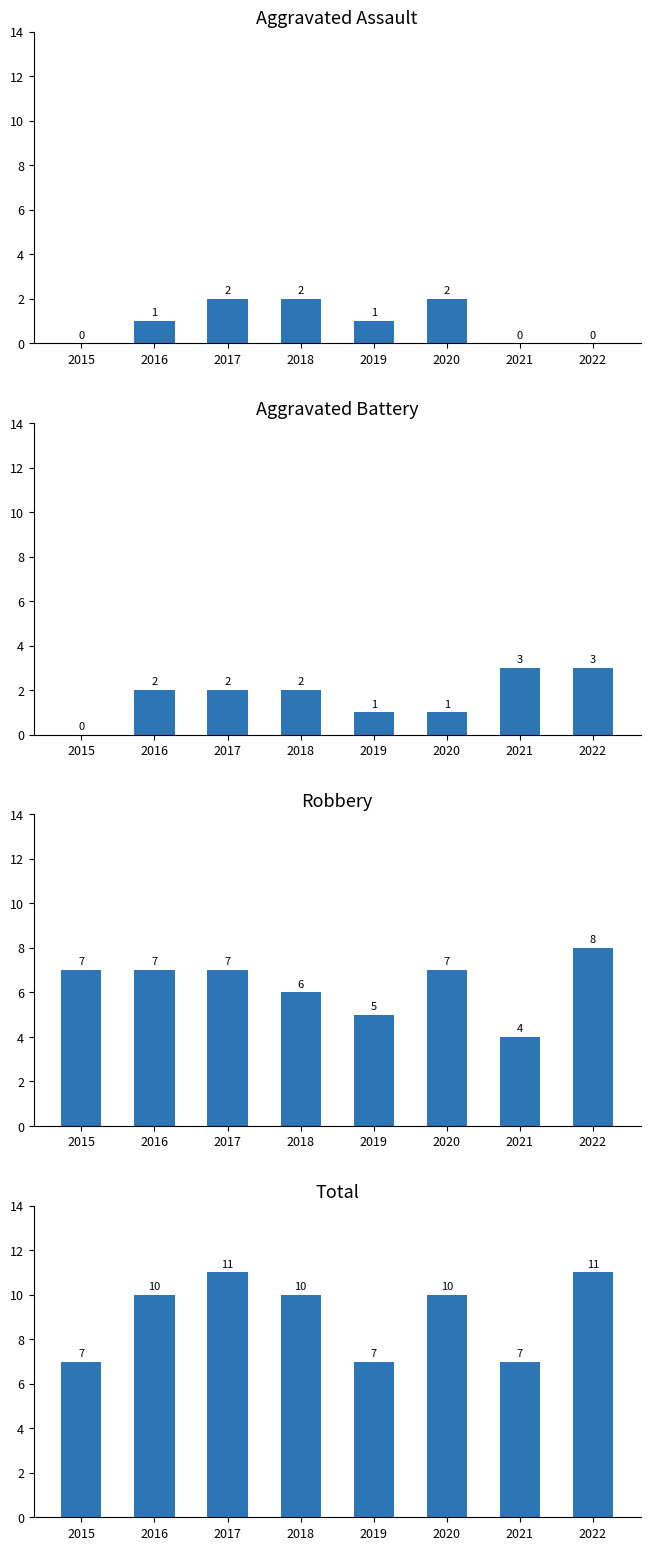

How many positive values does the Aggravated Battery series have?

7